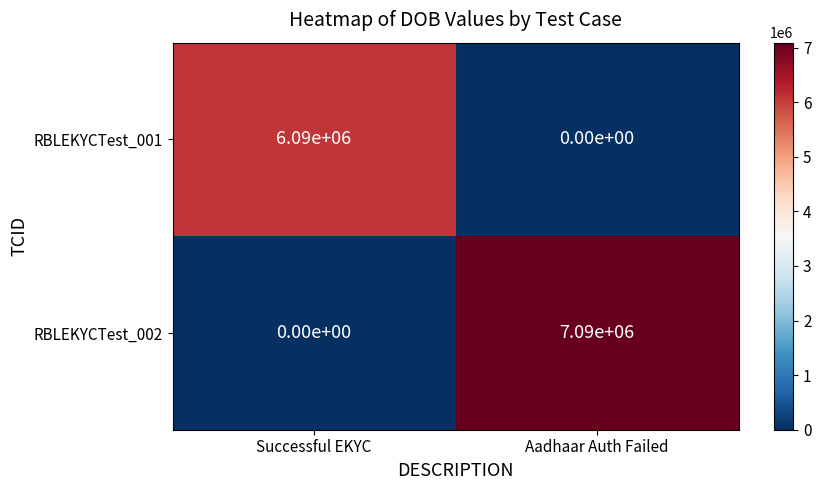

What is the average value of the RBLEKYCTest_001 series?

3045000